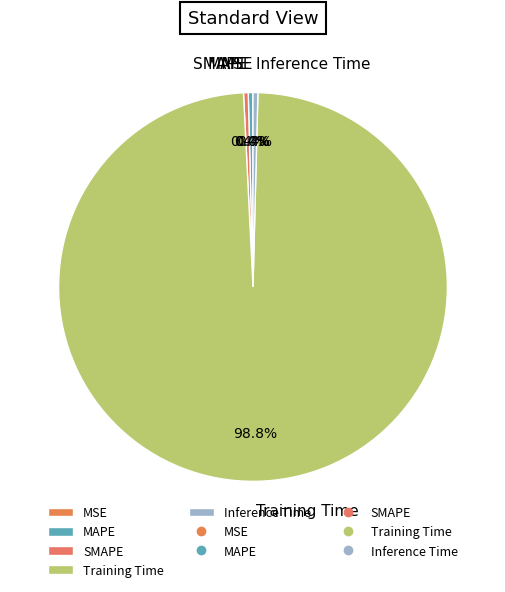

Does any single category account for the majority?

Yes